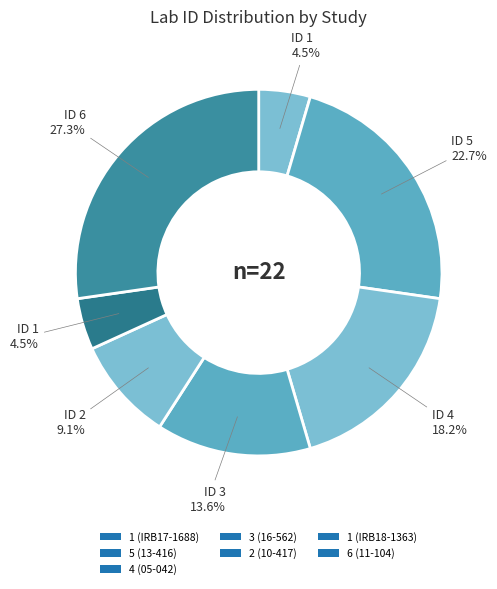

What is the total percentage of 2 (10-417) and 4 (05-042)?

27.3%